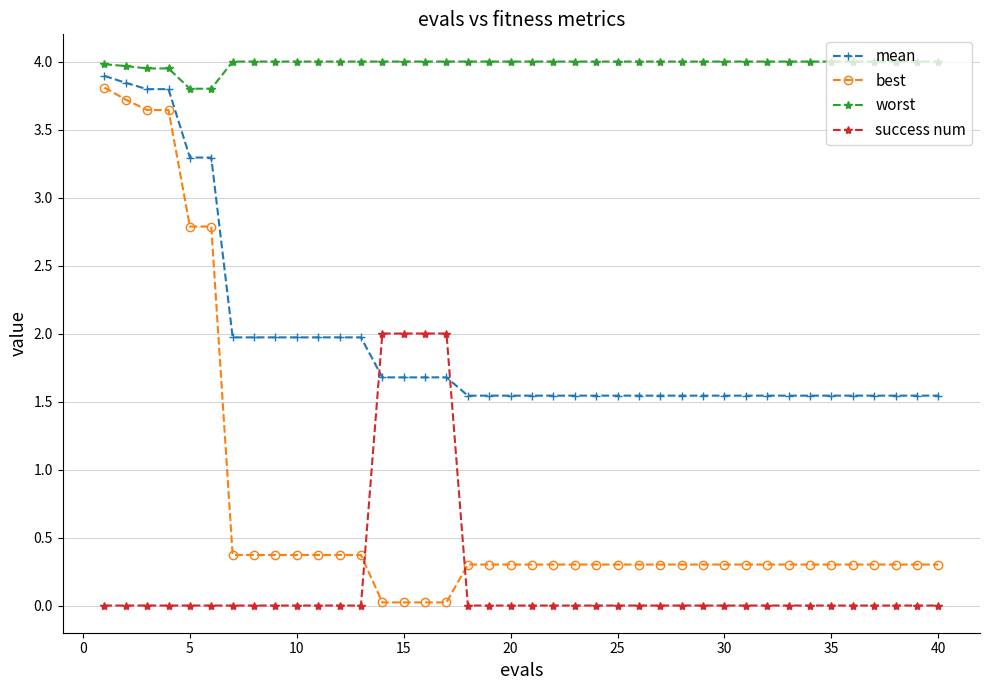

True or false: best and worst intersect in this chart.

False